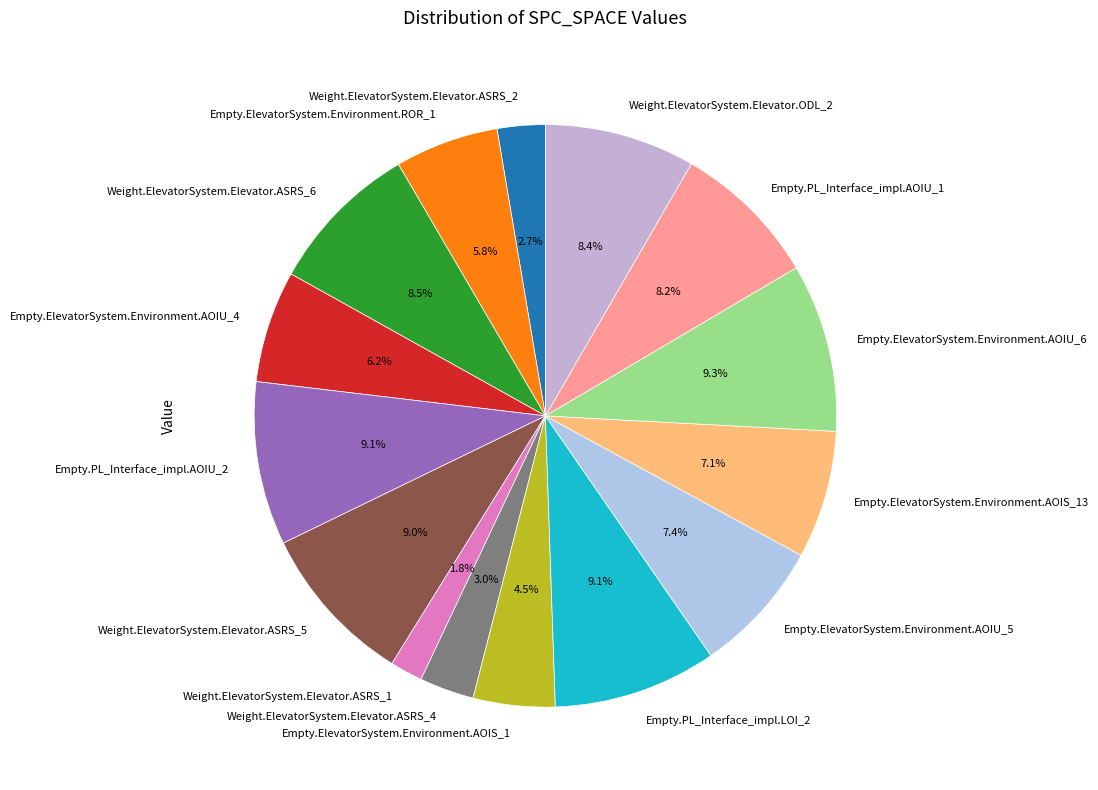

Count the number of slices in the pie.

15